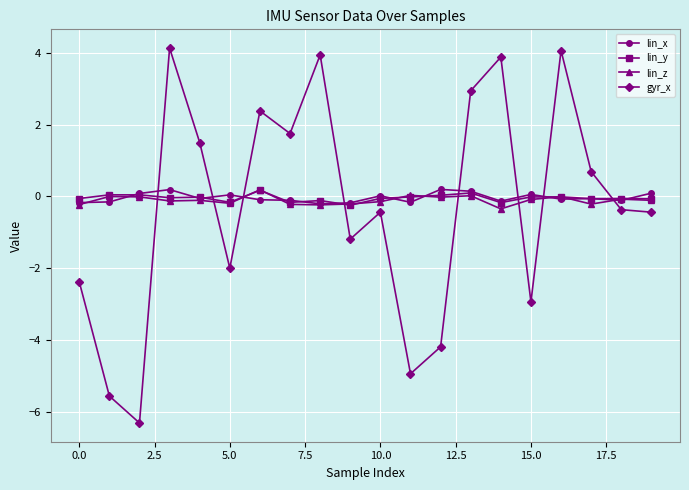

How many values in the gyr_x series exceed 0?

9